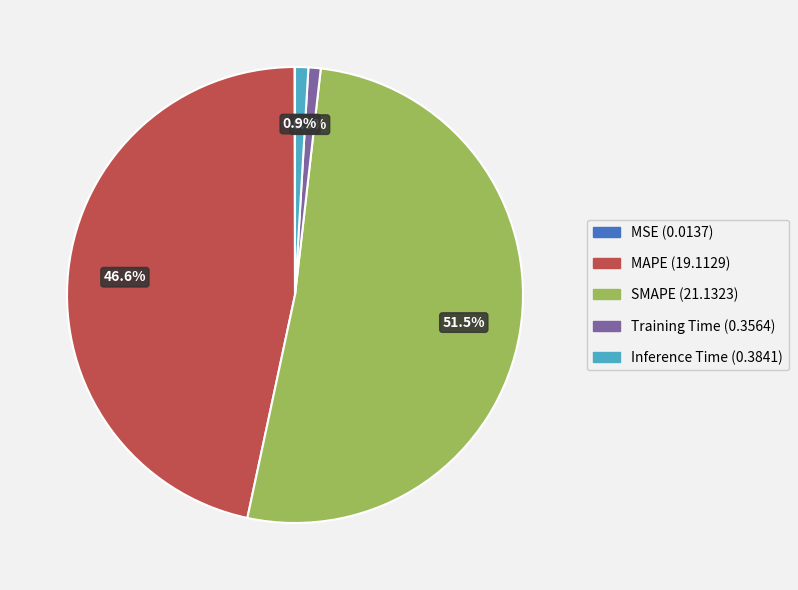

What portion of the pie excludes Inference Time?

99.1%